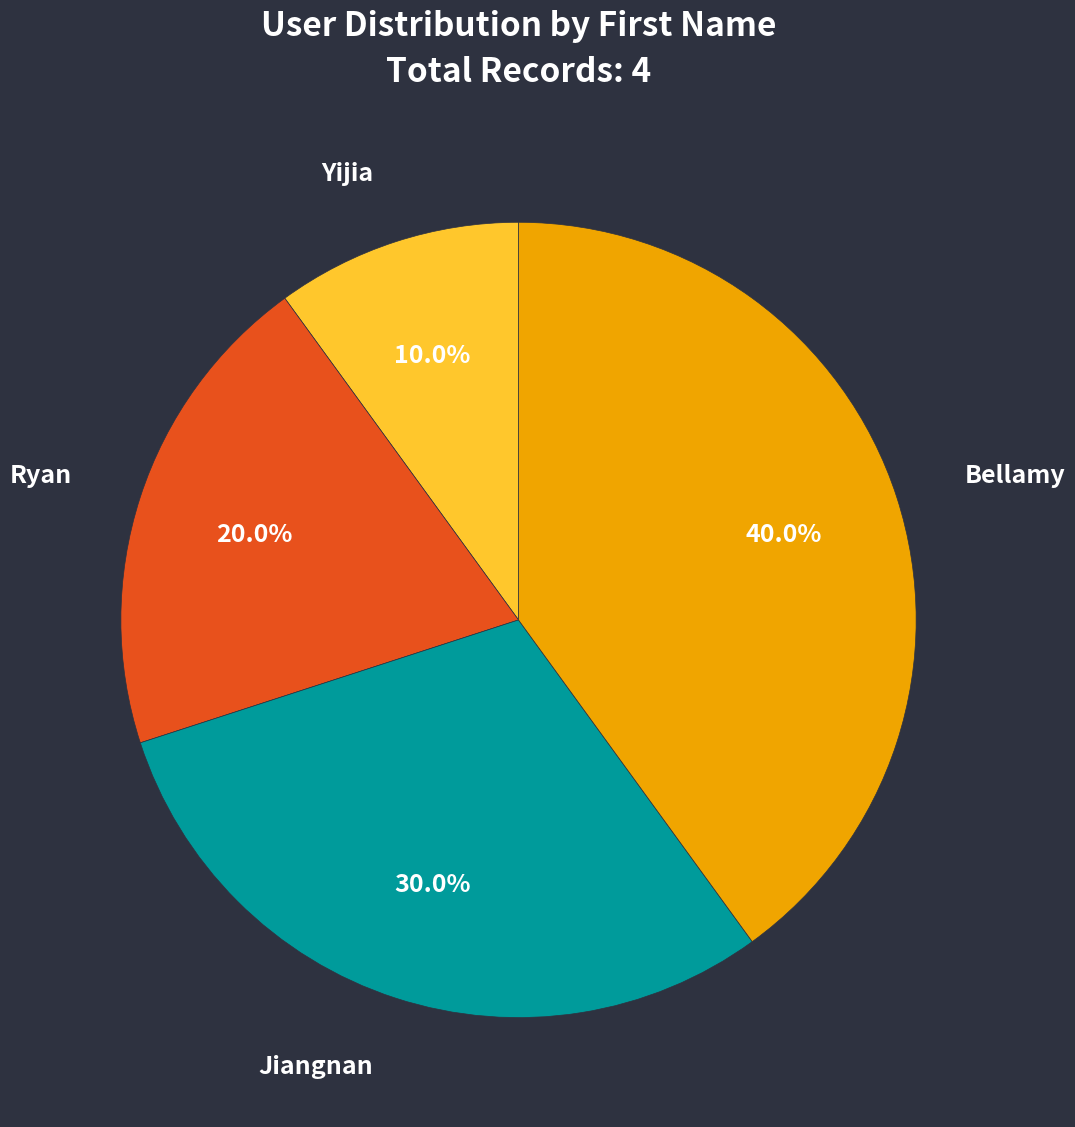

What is the ratio of the value at Ryan to the value at Jiangnan?

0.7